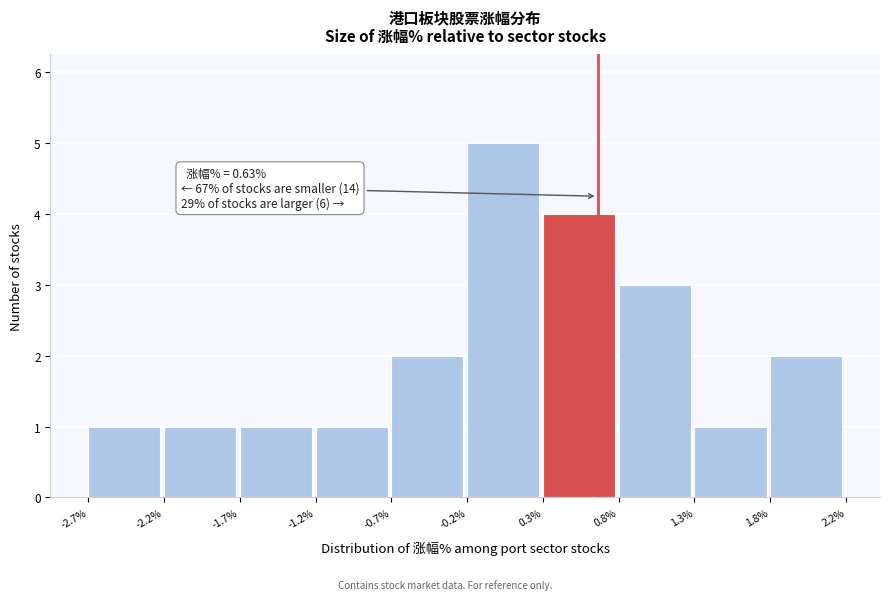

Which range on the x-axis has the tallest bar?

-0.2% to 0.3%